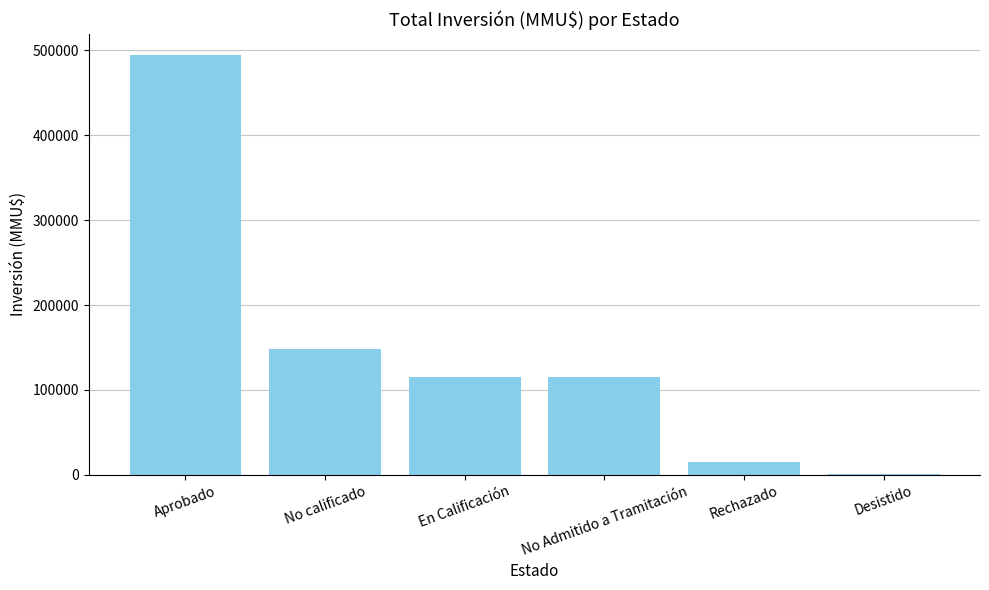

The value at No calificado is 246972. True or false?

False